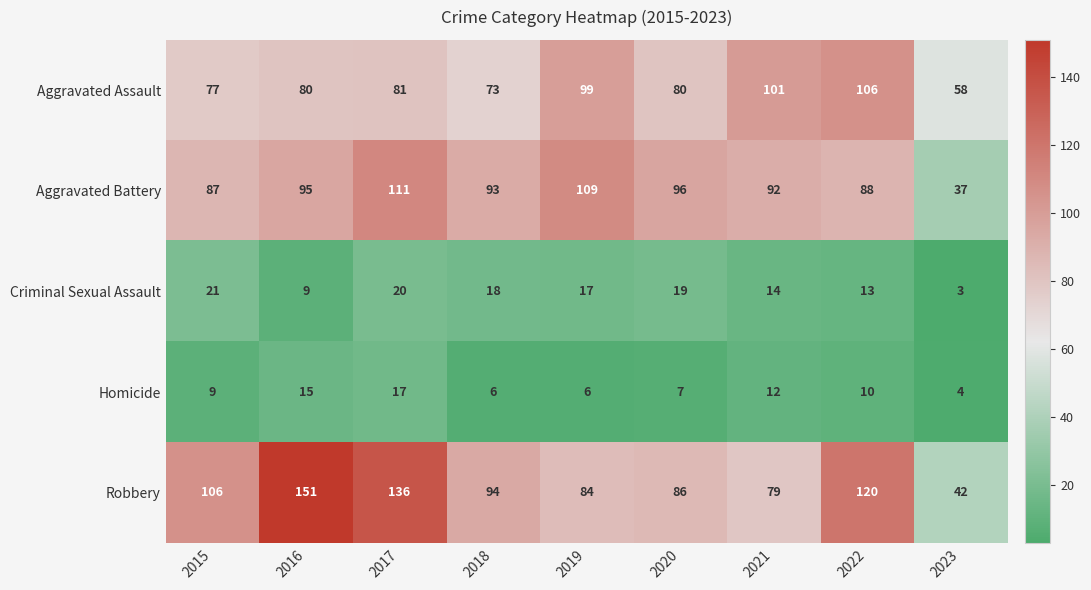

Which series has the largest total across all categories?

Robbery